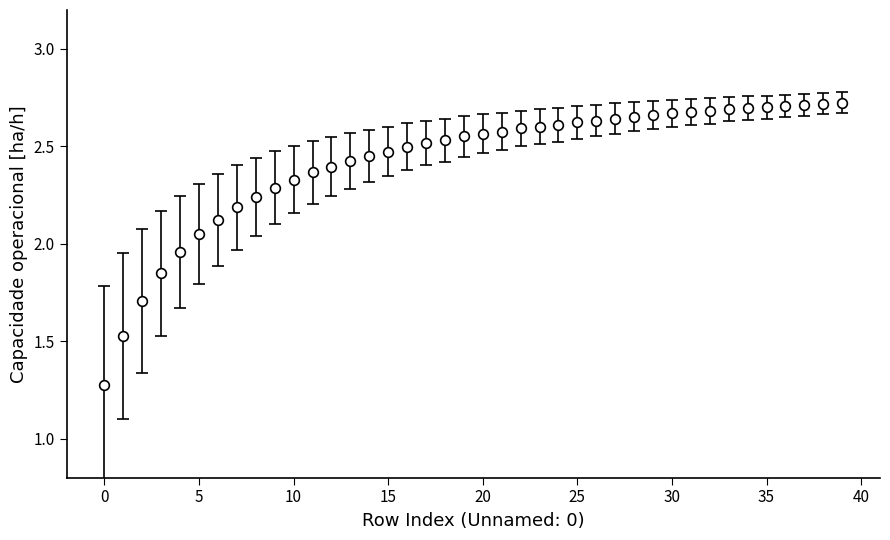

What is the sum of all values?

96.9